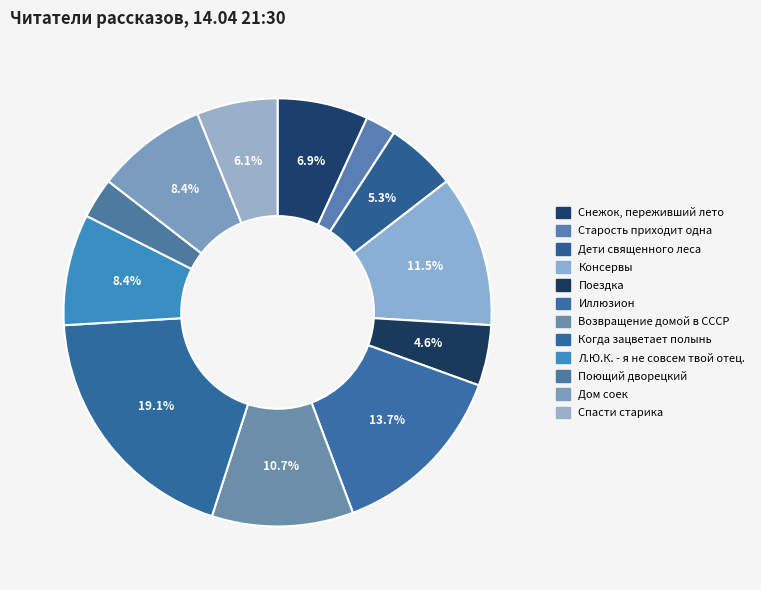

Combined, do Иллюзион and Снежок, переживший лето account for over 50%?

No